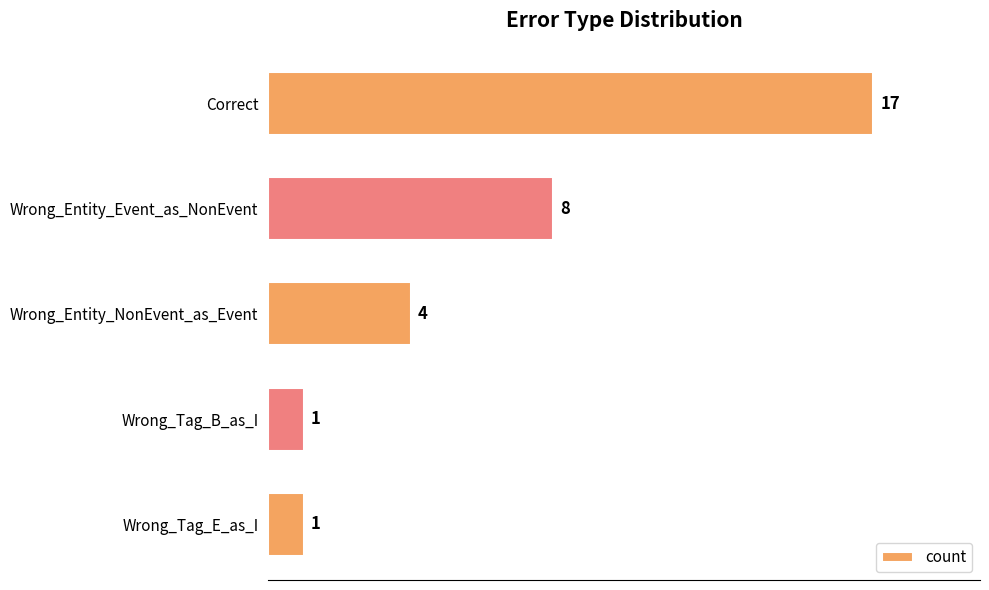

Approximately how many times larger is the value at Correct compared to Wrong_Tag_E_as_I?

17.0